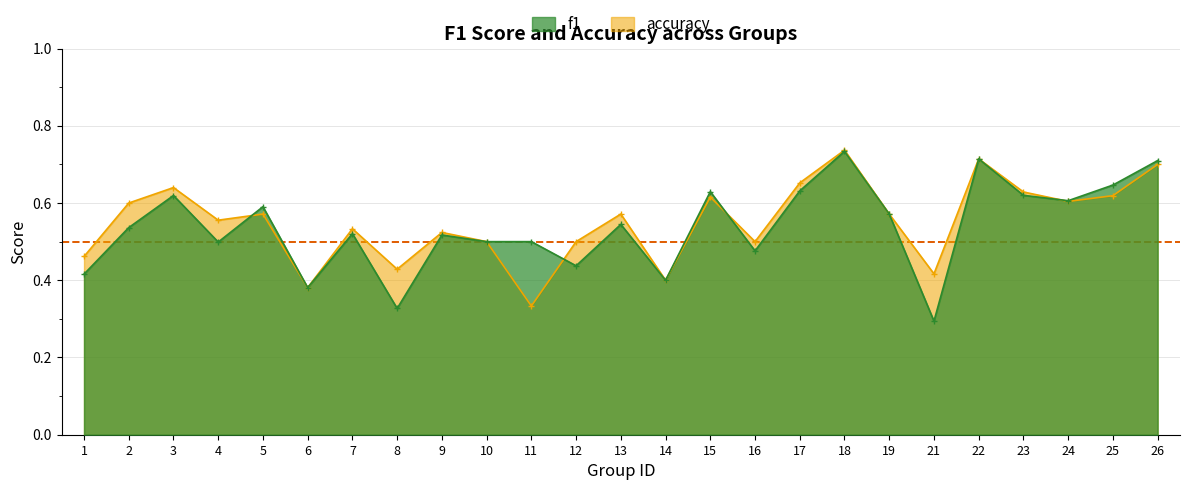

Reading right to left, what are all the values shown in this chart?

f1: 0.7	0.6	0.6	0.6	0.7	0.3	0.6	0.7	0.6	0.5	0.6	0.4	0.5	0.4	0.5	0.5	0.5	0.3	0.5	0.4	0.6	0.5	0.6	0.5	0.4
accuracy: 0.7	0.6	0.6	0.6	0.7	0.4	0.6	0.7	0.7	0.5	0.6	0.4	0.6	0.5	0.3	0.5	0.5	0.4	0.5	0.4	0.6	0.6	0.6	0.6	0.5